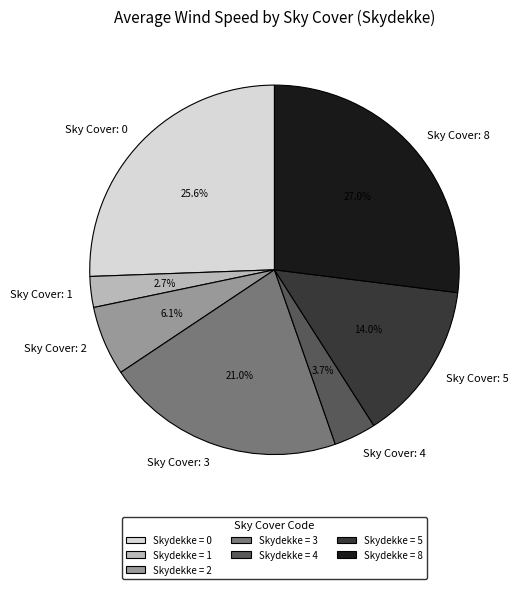

What is the total percentage of Sky Cover: 8 and Sky Cover: 2?

33.1%